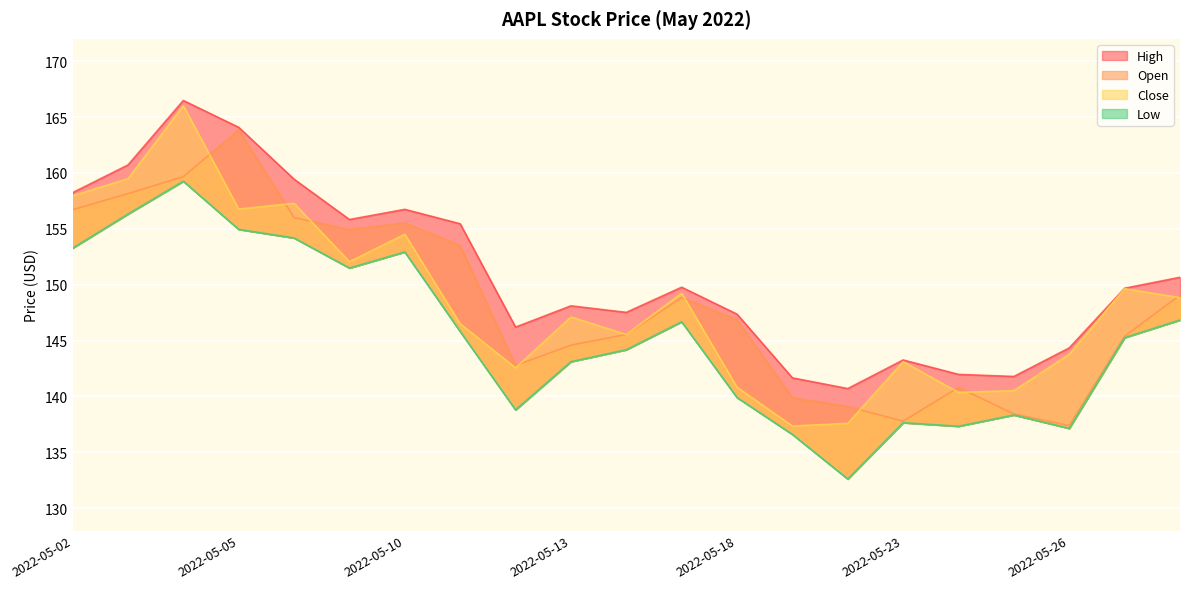

The Close series shows 140.5 at 2022-05-25. True or false?

True